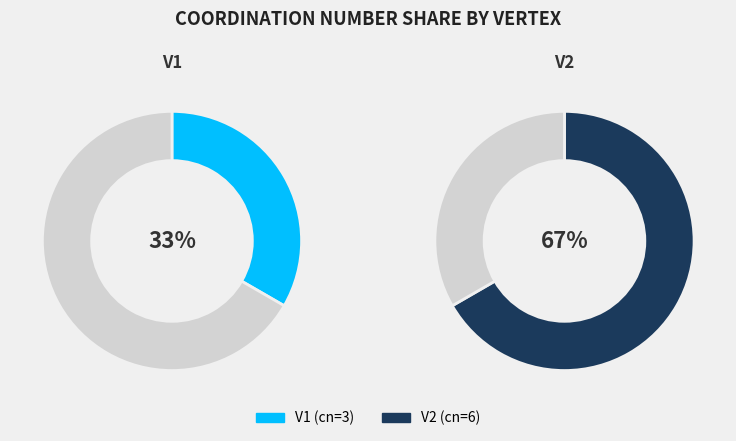

What percentage is the V2 slice, to the nearest percent?

67%